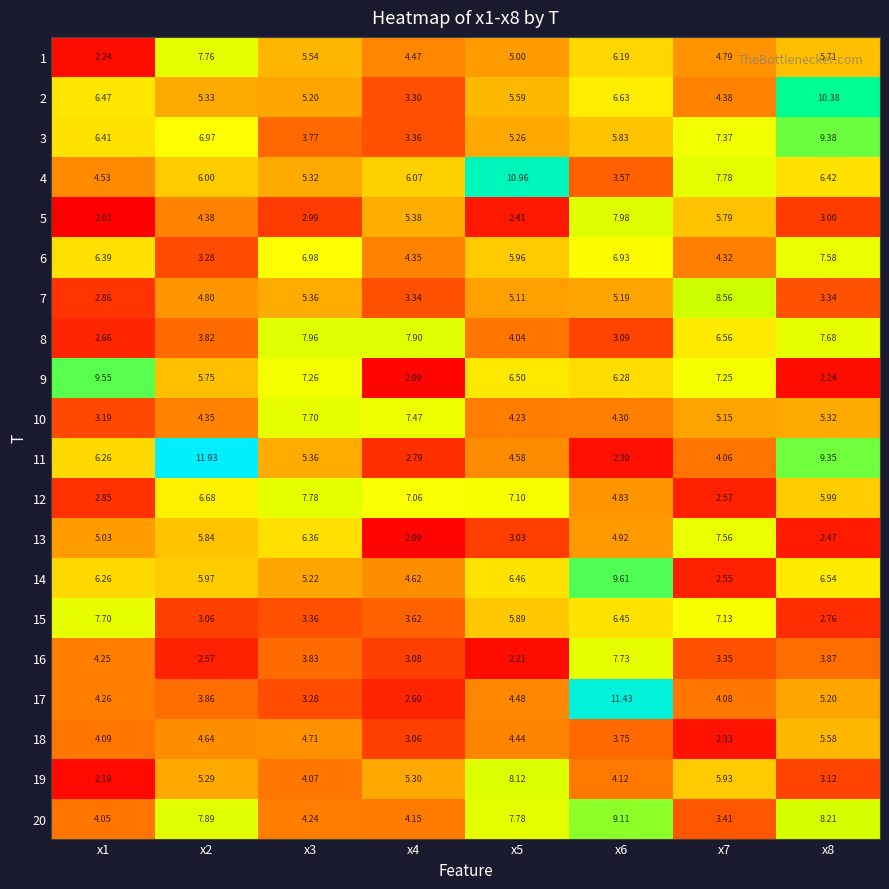

What is the spread (max minus min) of values at x8?

8.1